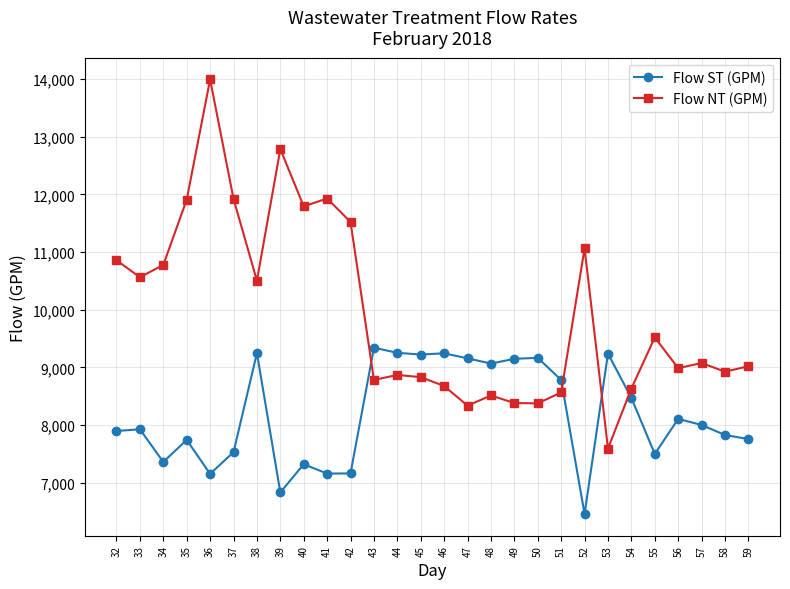

Rank the series at 52 from highest to lowest value.

Flow NT (GPM), Flow ST (GPM)